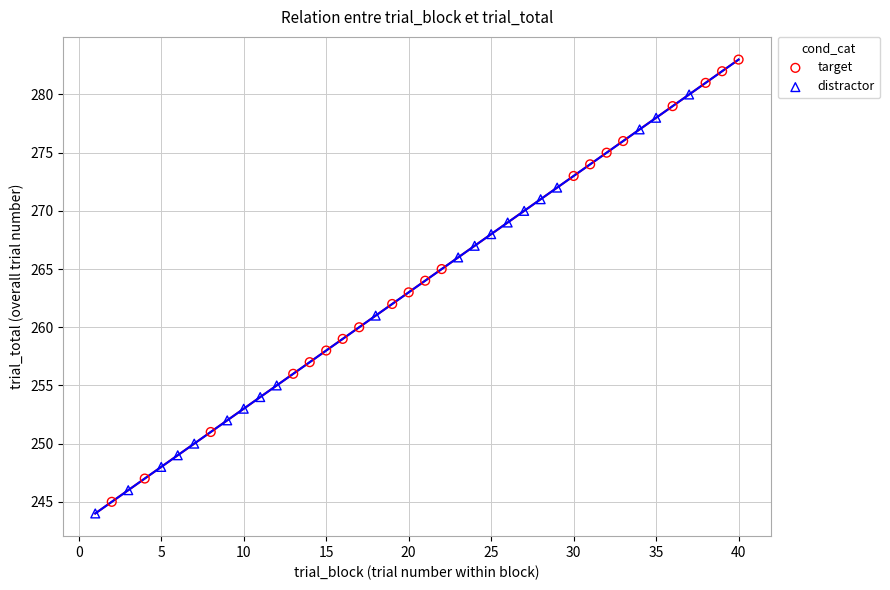

Which series reaches the minimum Y coordinate?

distractor